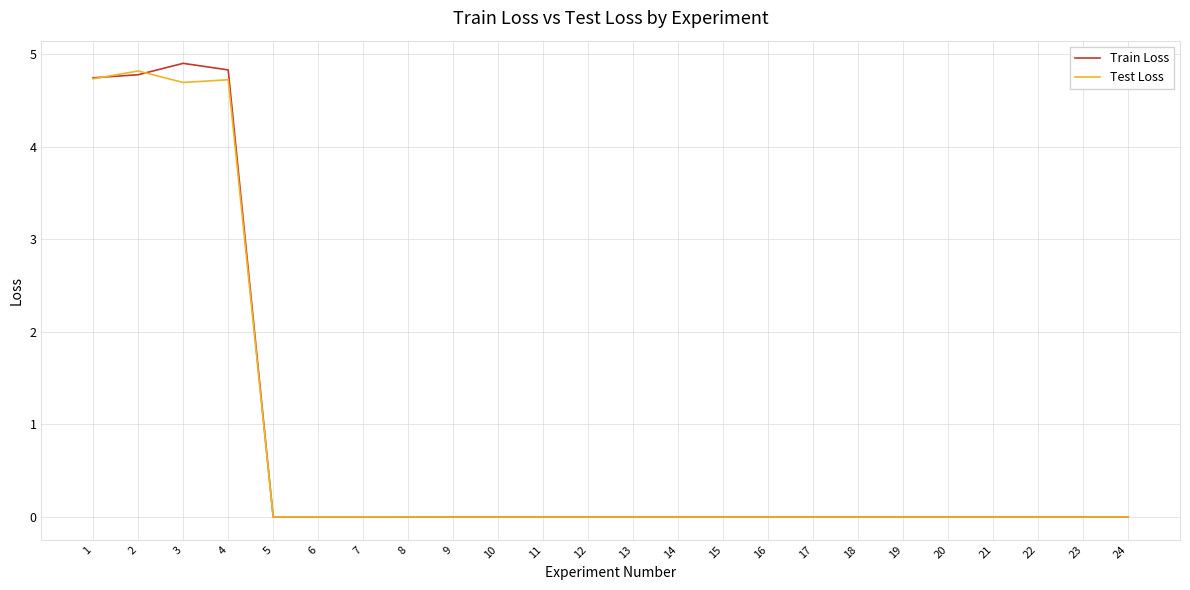

The value of Train Loss at 19 is 0.0. True or false?

True